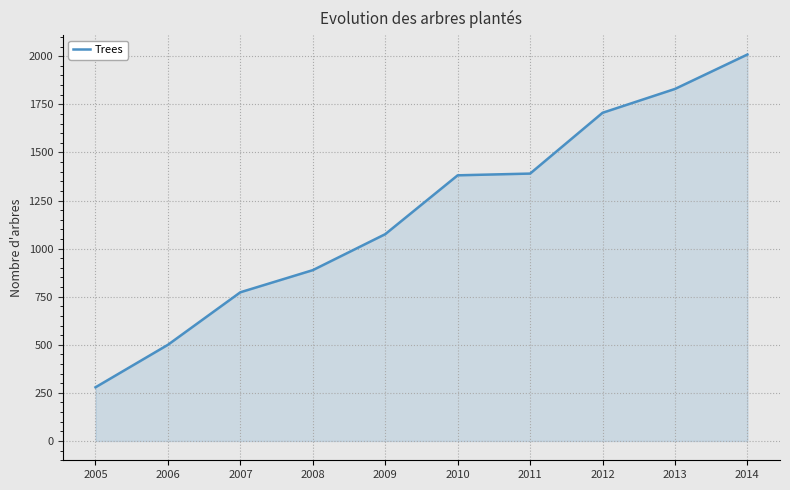

What is the difference between the maximum and minimum values?

1730